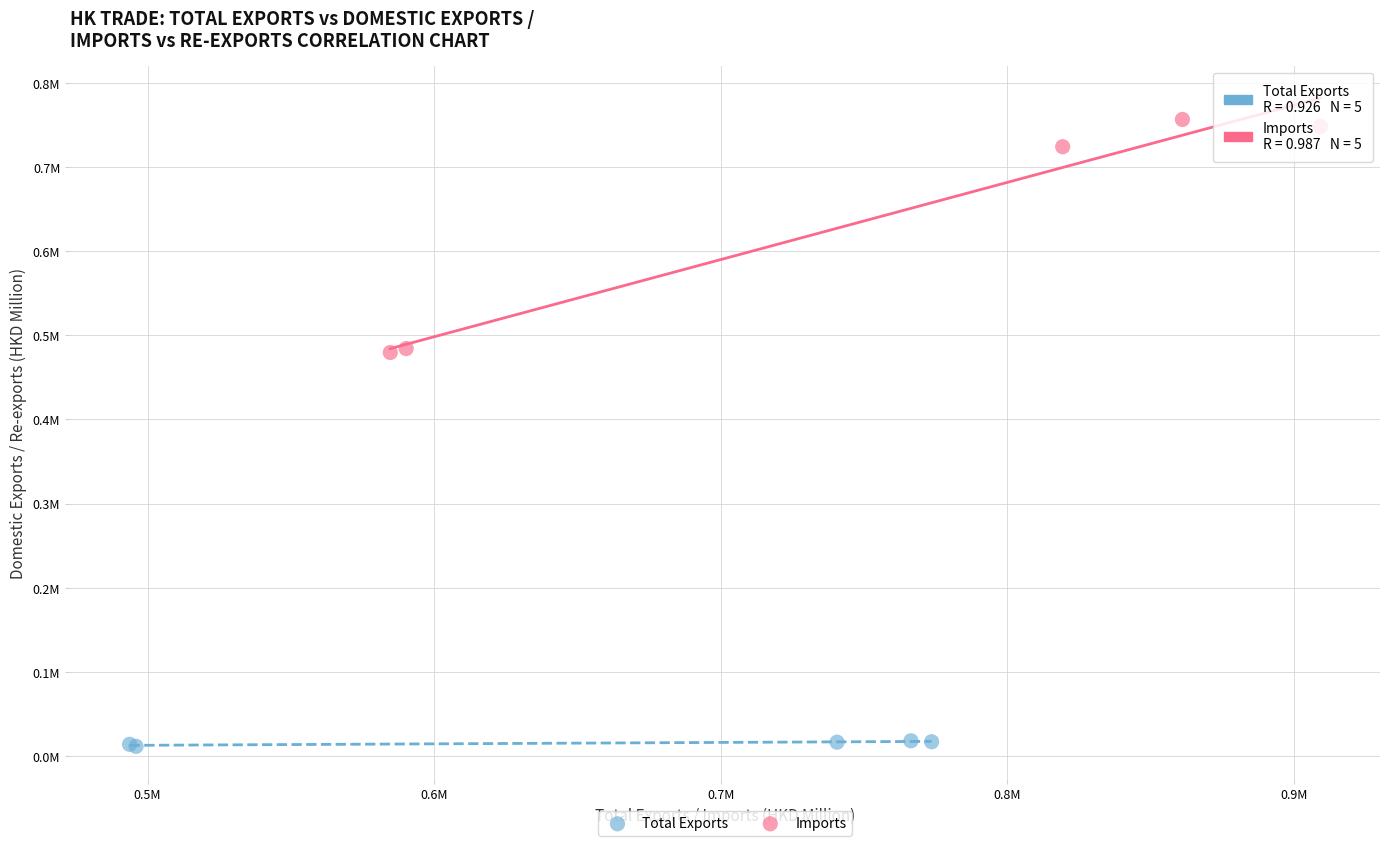

Which series reaches the minimum Y coordinate?

Total Exports